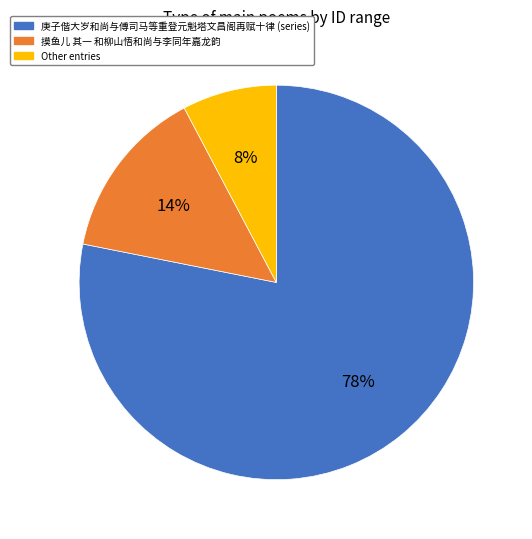

How many slices are in this pie chart?

3